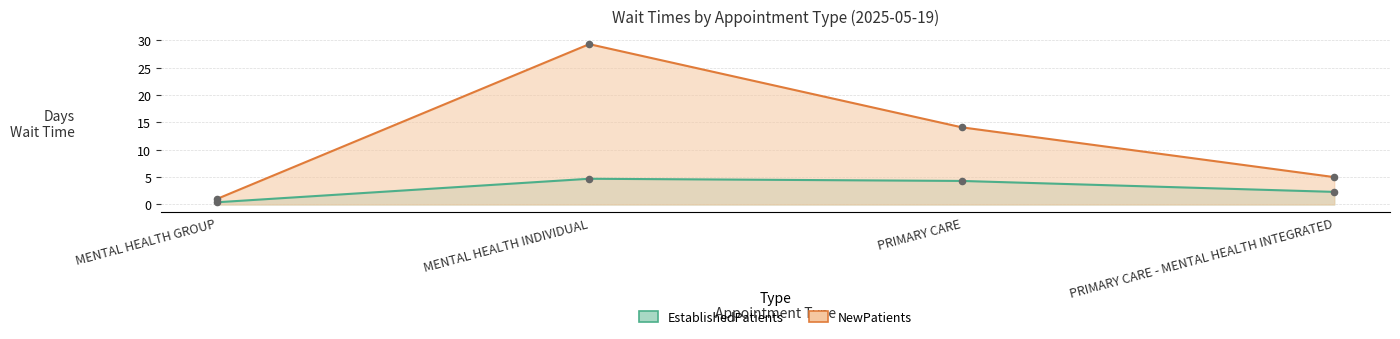

Which series contains the highest Y value?

NewPatients